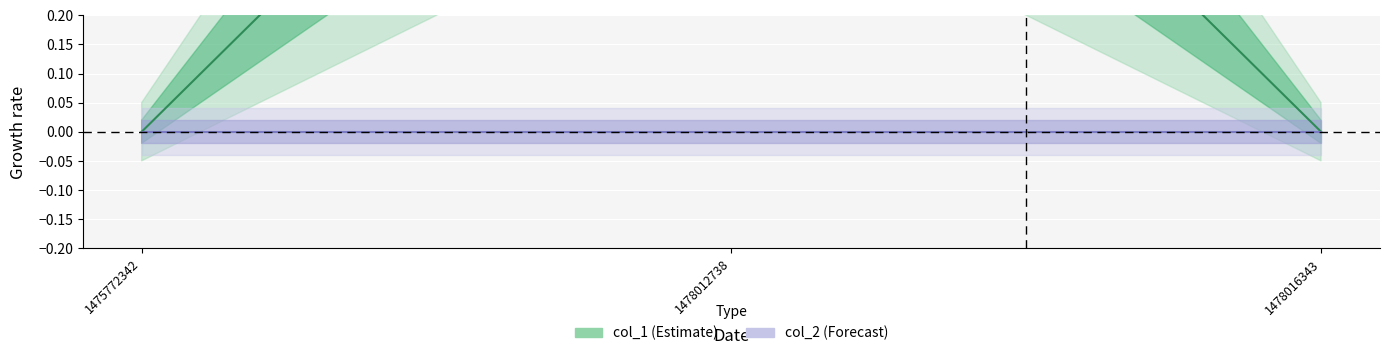

True or false: the data shows 0 at 1478012738.

False